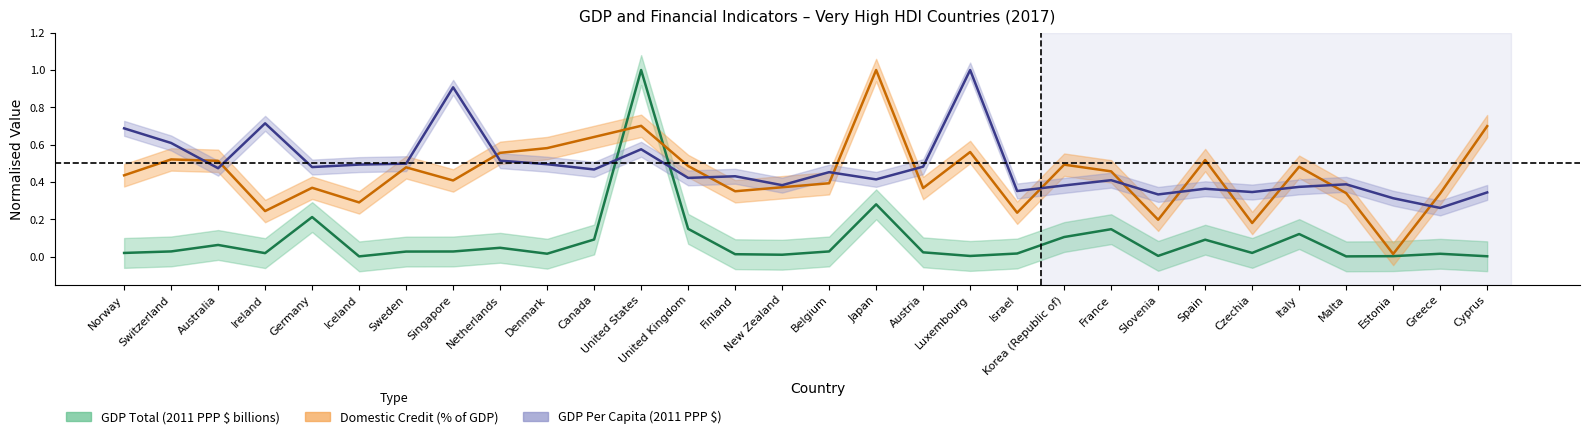

What is the difference between the highest and lowest values at Estonia?

0.3